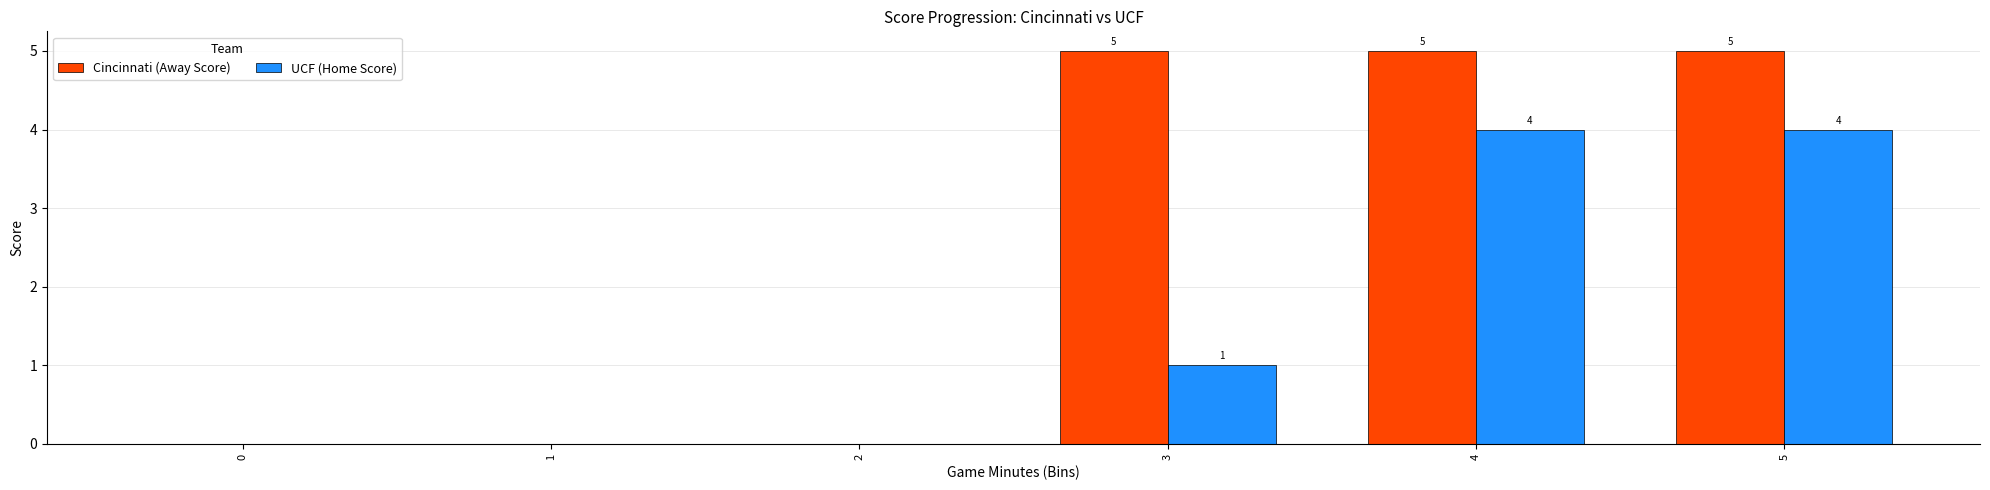

The Cincinnati (Away Score) series shows 0 at 2. True or false?

True